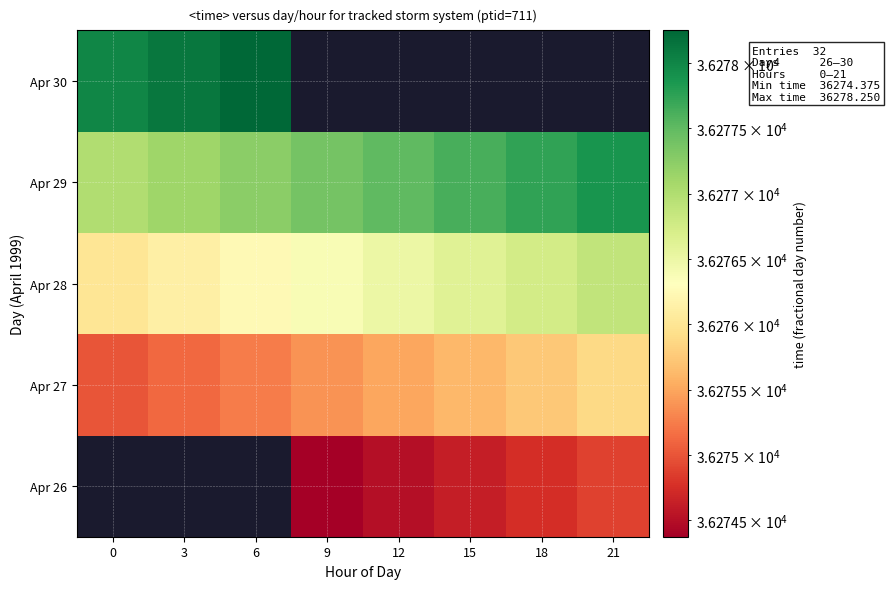

Is the value of Apr 26 at 21 greater than the value of Apr 27 at 12?

No